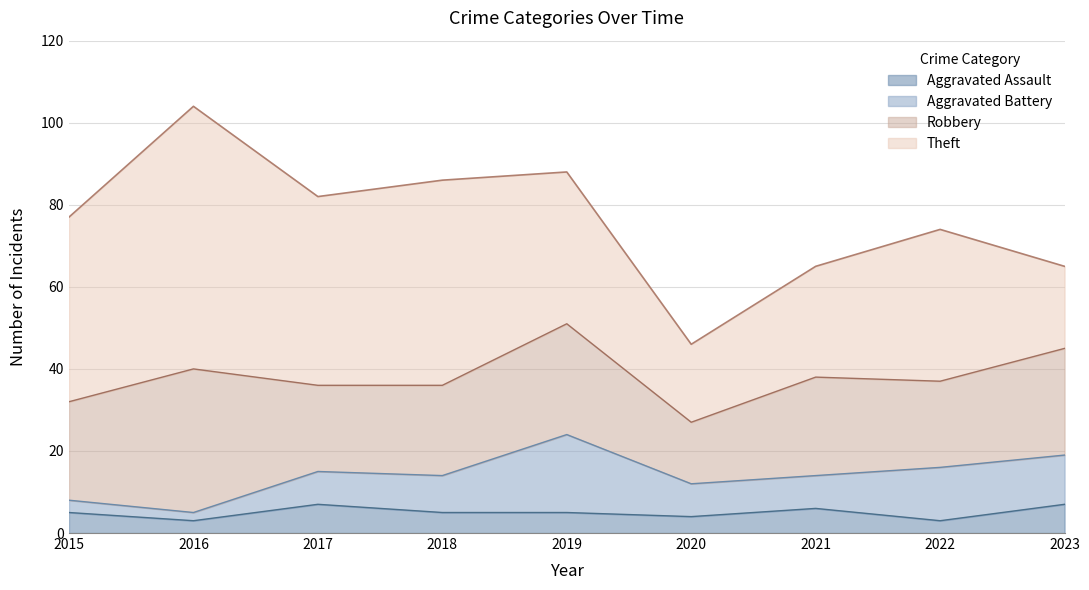

How many lines are shown in the chart?

4